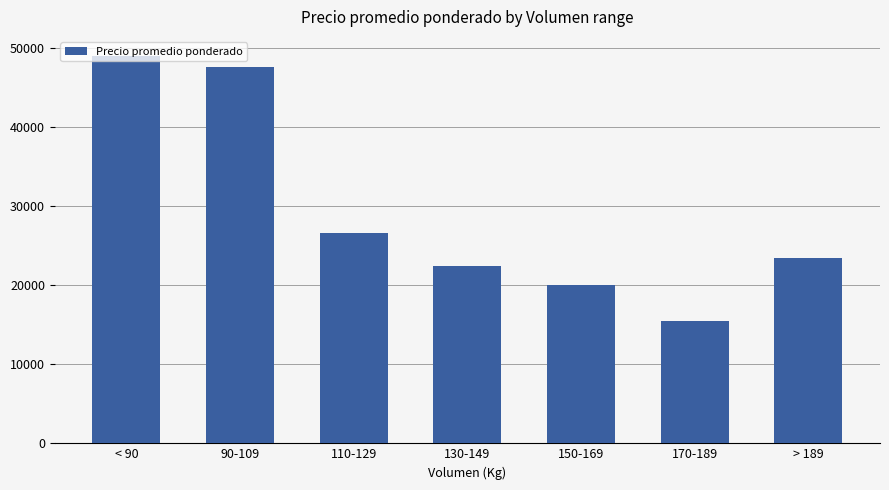

What is the change in value from 90-109 to 150-169?

-27567